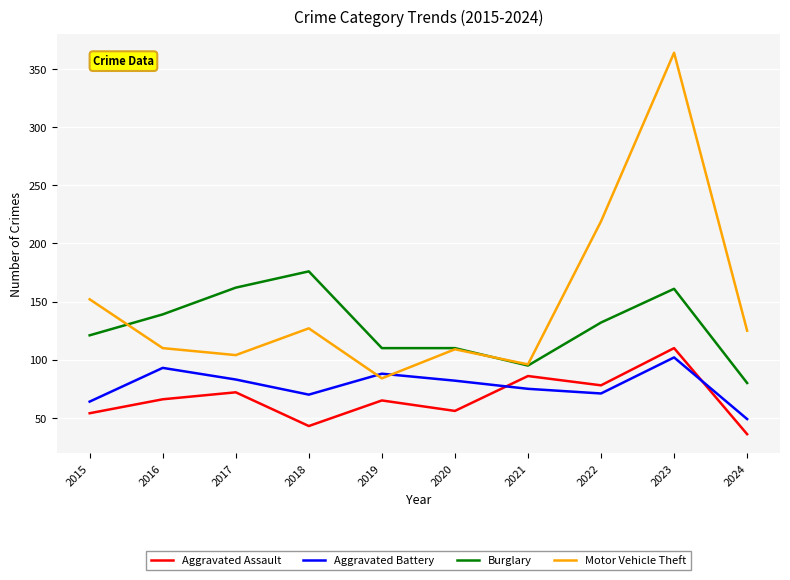

How many times do Aggravated Assault and Aggravated Battery cross each other?

2